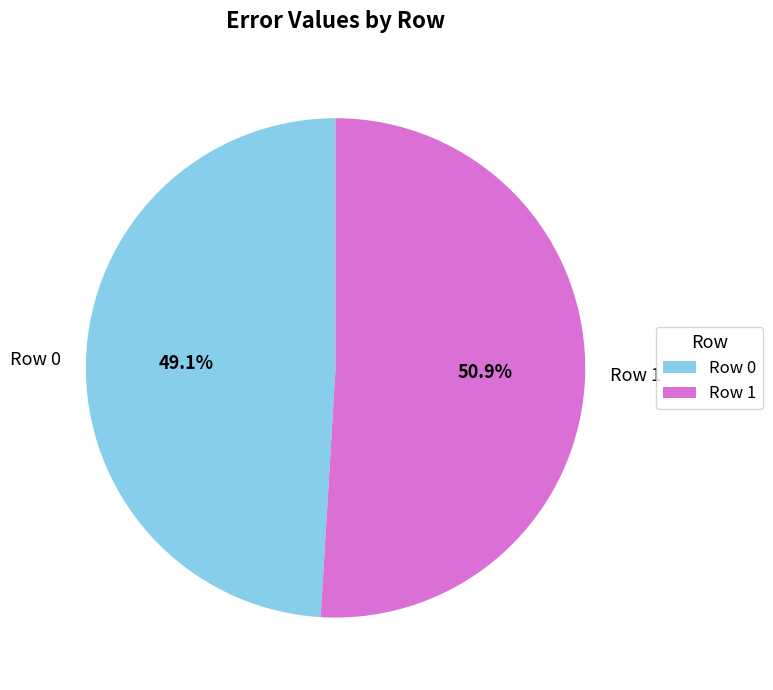

To the nearest percent, what is the combined percentage of Row 1 and Row 0?

100%